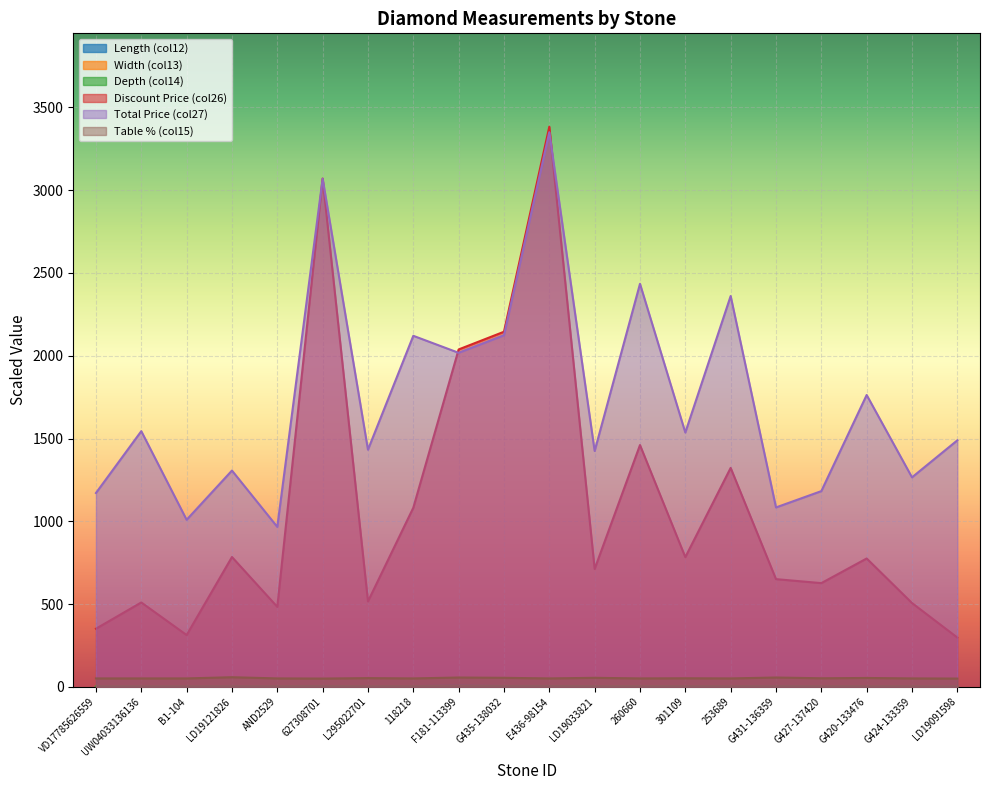

Where is the first local minimum for col13?

LD19121826